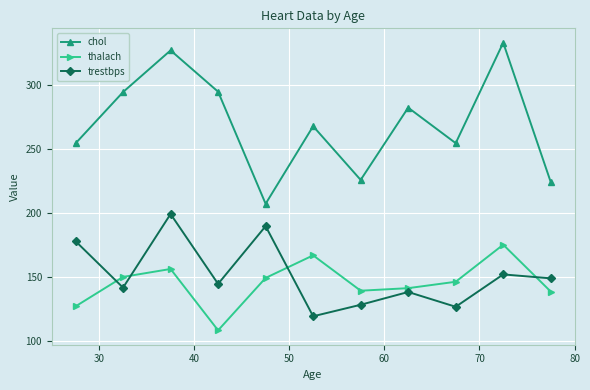

What is the average value of the trestbps series?

151.3